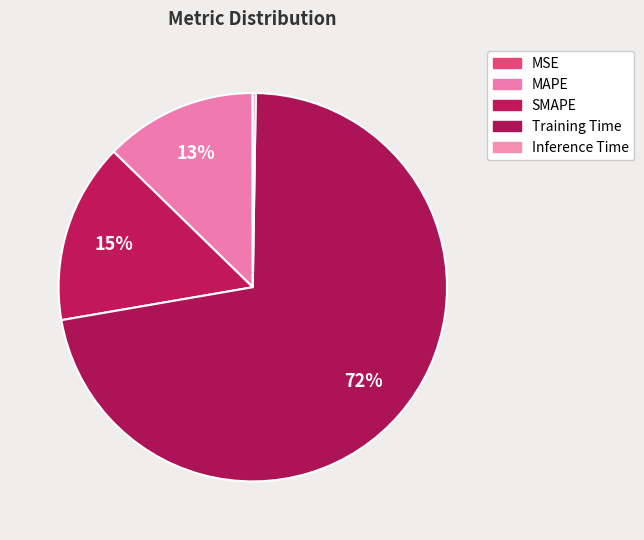

What percentage is NOT represented by Inference Time?

99.8%